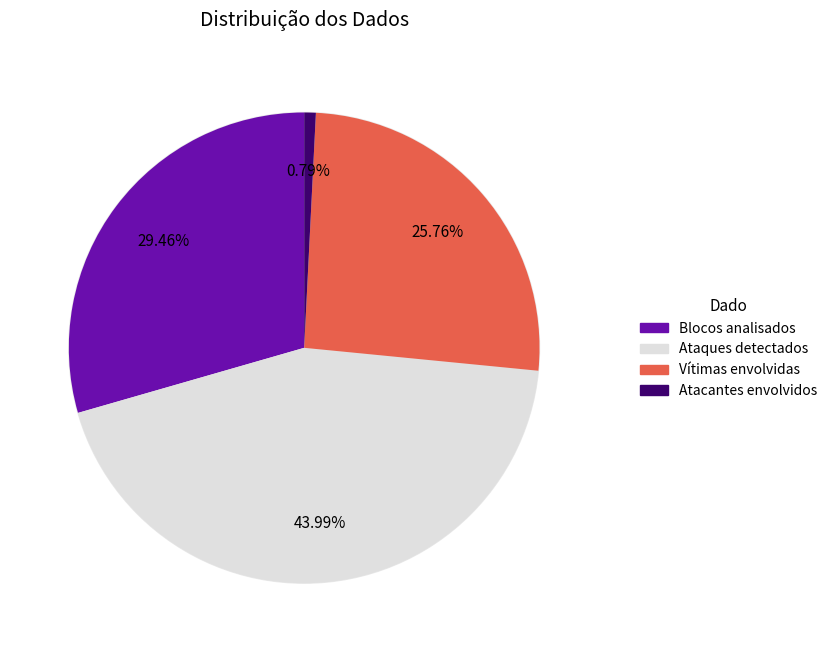

Is Ataques detectados the majority of the pie?

No